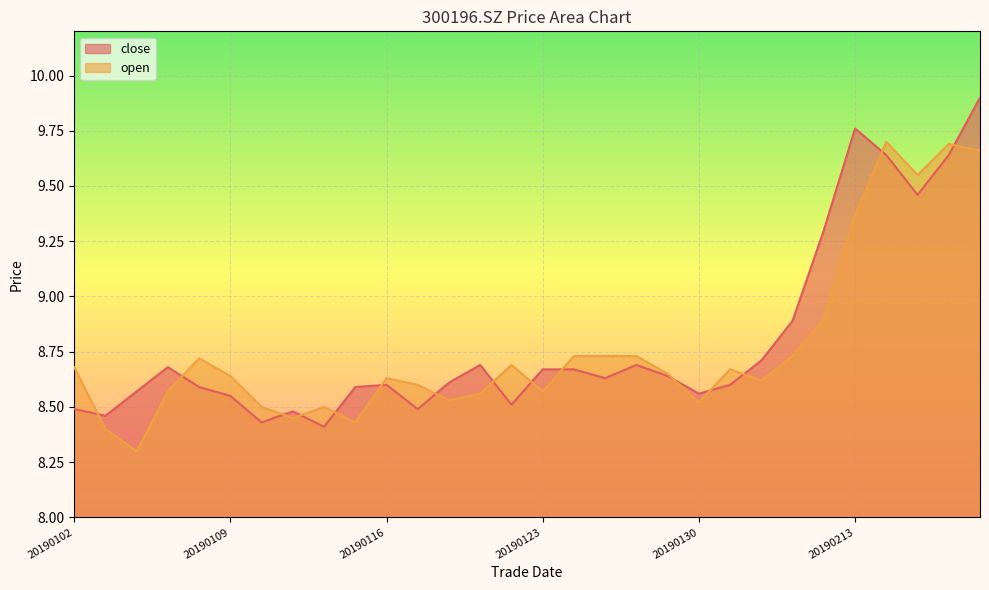

Rank the series at 20190111 from lowest to highest value.

open, close